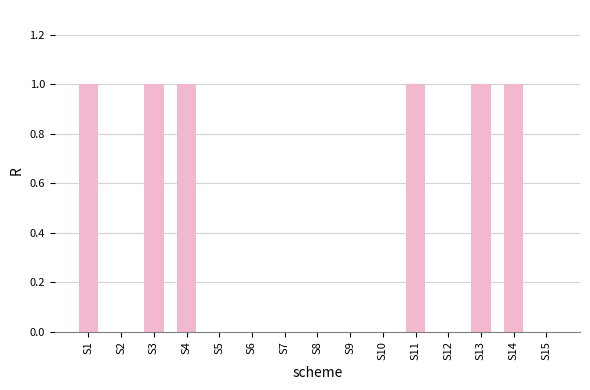

How many series are shown in this chart?

1